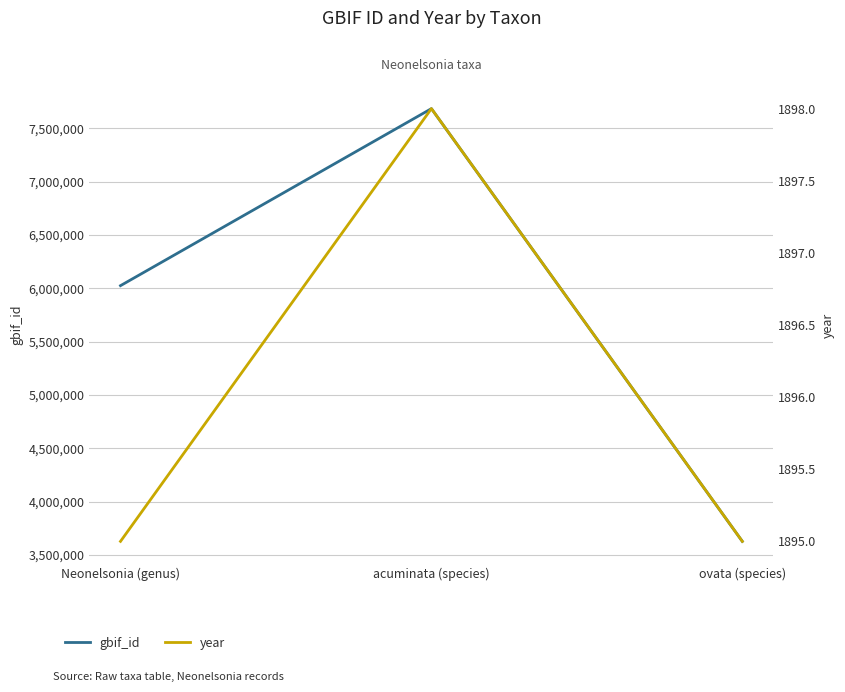

List the series in order of their overall mean, highest first.

gbif_id, year